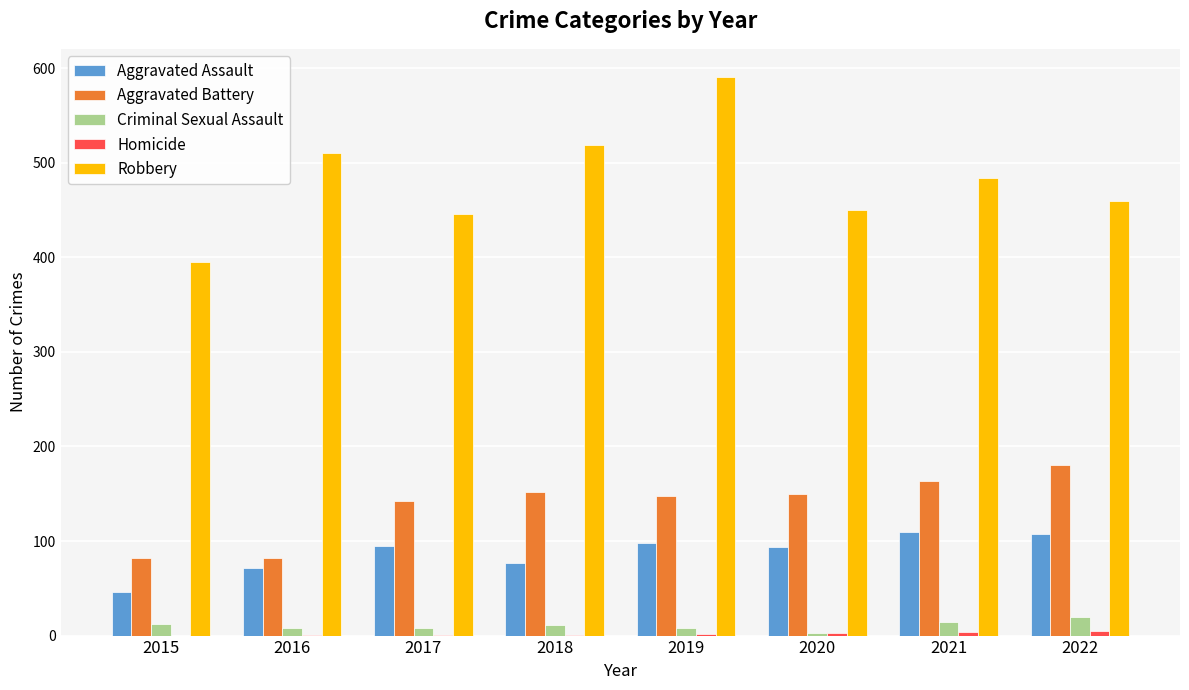

Where is Aggravated Battery nearest to the value 131?

2017